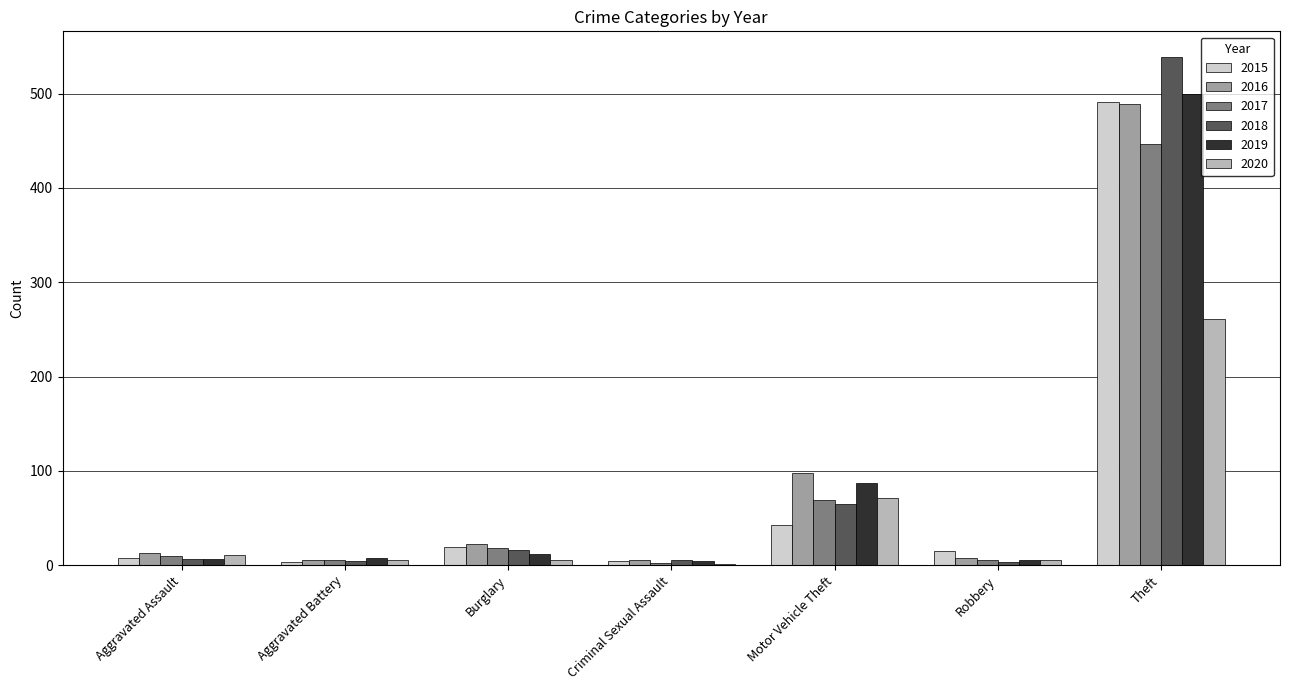

The 2015 series shows 15 at Robbery. True or false?

True